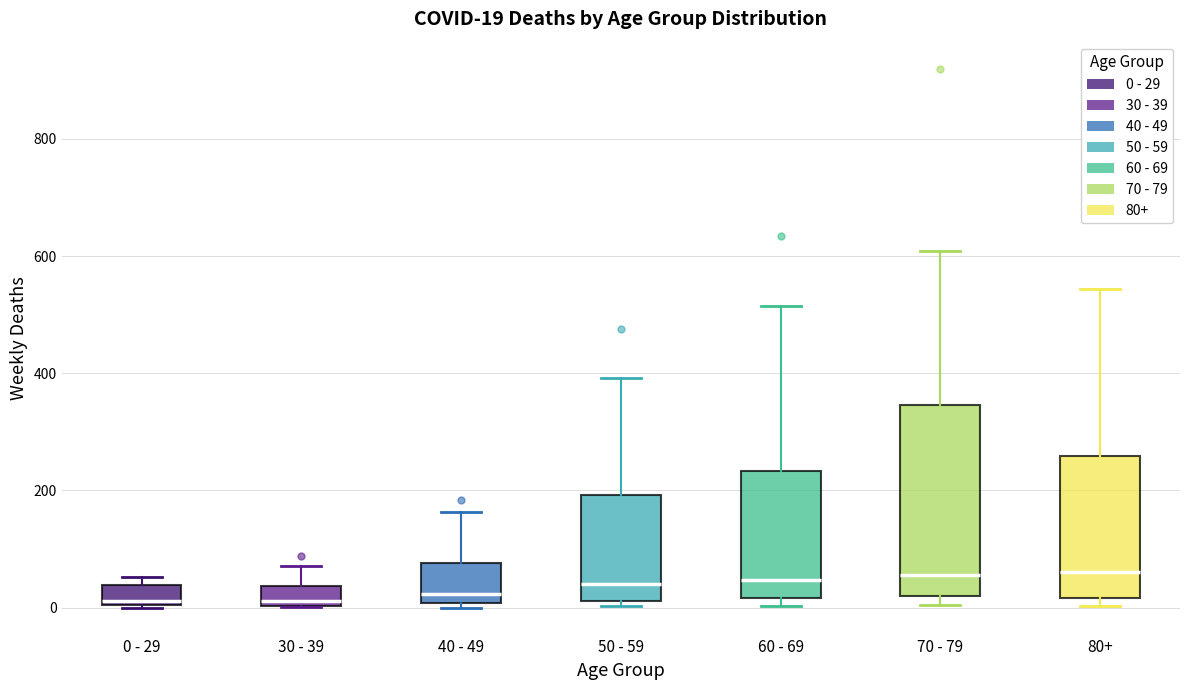

Comparing the boxes themselves (not the whiskers), which one is the tallest?

70 - 79